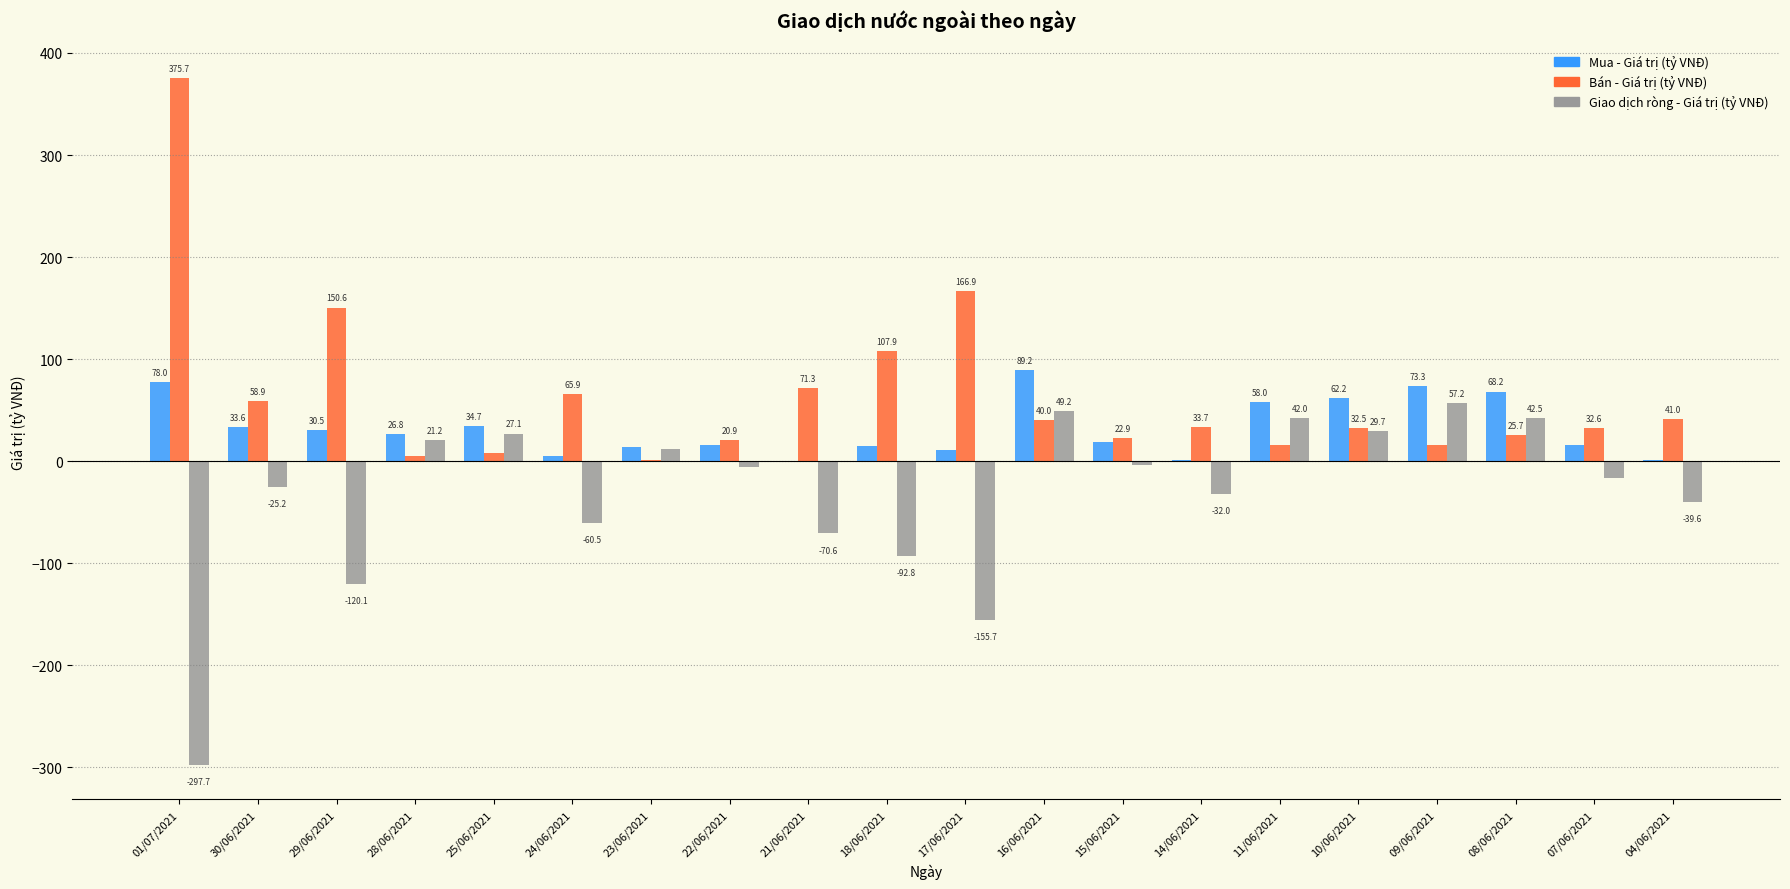

Between 17/06/2021 and 09/06/2021, which series saw the biggest shift?

Giao dịch ròng - Giá trị (tỷ VNĐ)